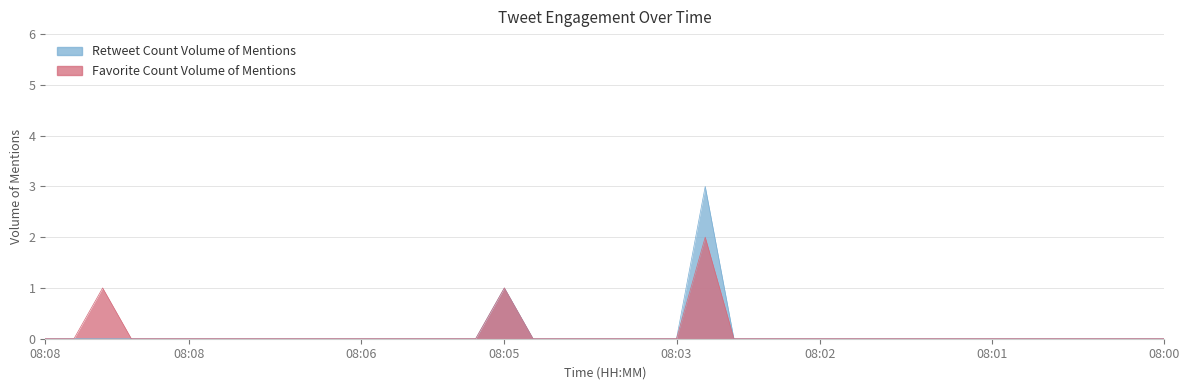

Count the Retweet Count values in the range 0 to 1.

39